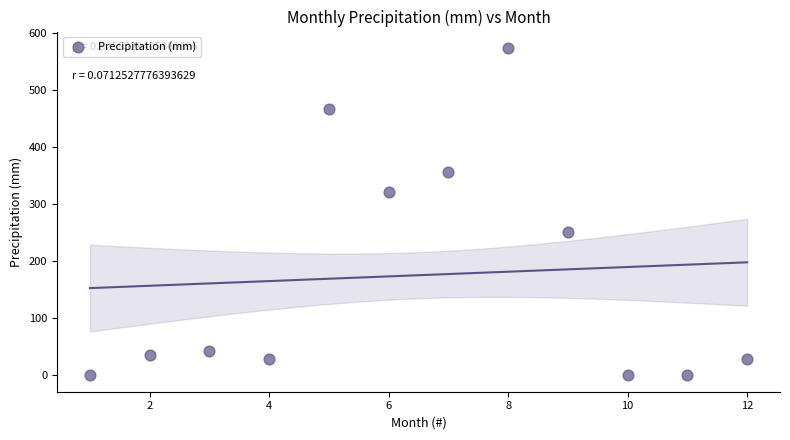

What is the range of X values (max minus min)?

11.0